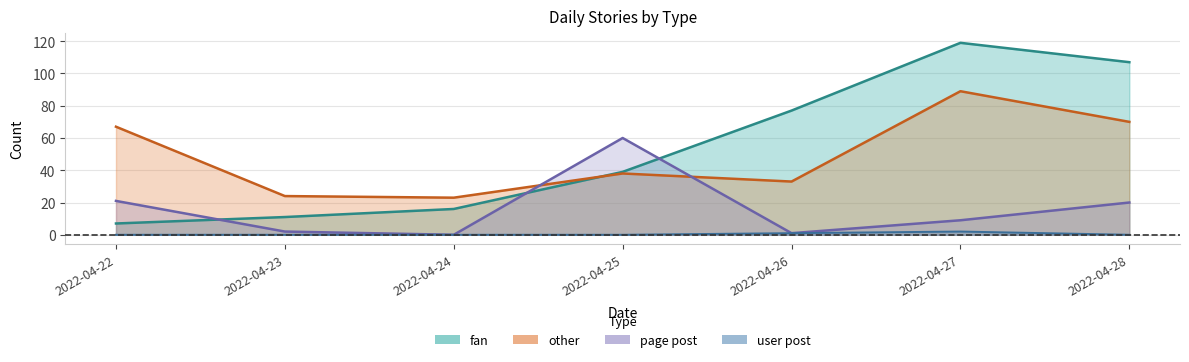

What is the difference between the highest and lowest values at 2022-04-26?

76